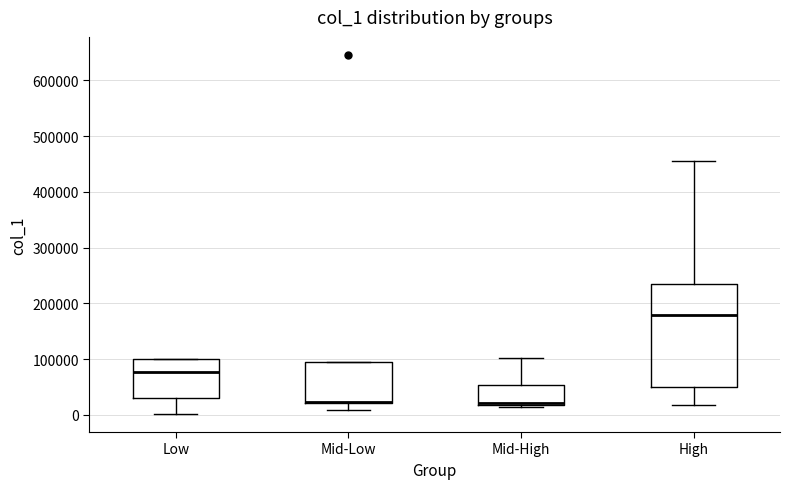

Where is the lower edge of the box for Mid-Low on the y-axis? The values are not printed on the chart, so give them approximately, as read against the axis.

20000